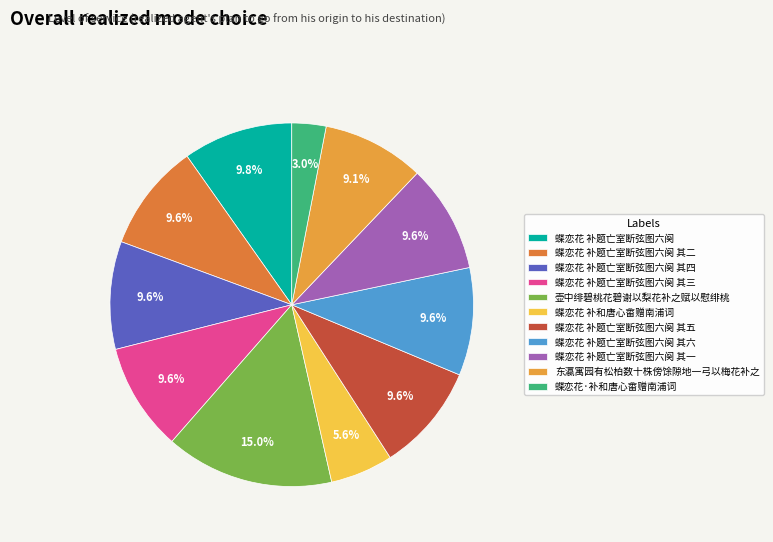

What is the total percentage of 蝶恋花 补和唐心畬赠南浦词 and 蝶恋花·补和唐心畬赠南浦词?

8.6%